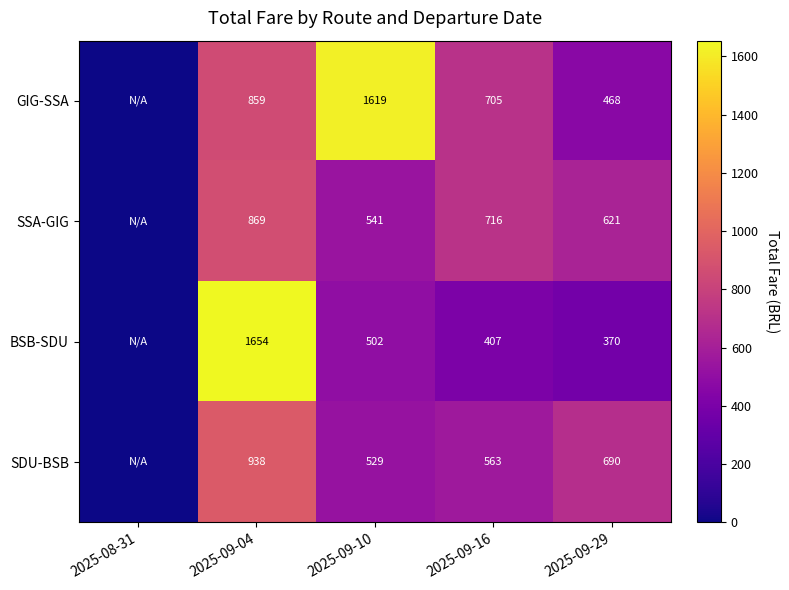

Is it true that SDU-BSB equals 1104 at 2025-09-29?

False